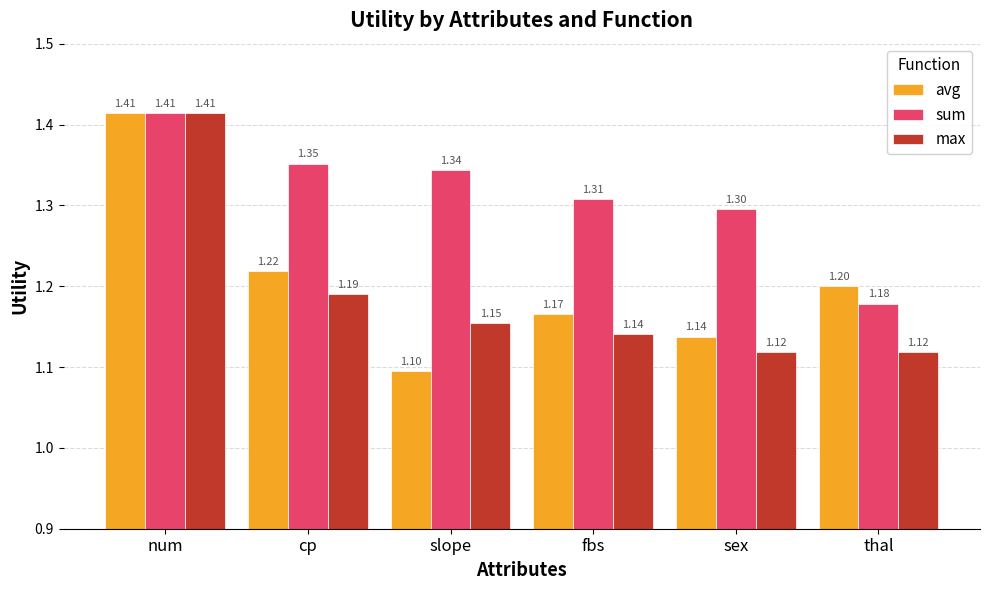

Count the avg values in the range 1 to 2.

6